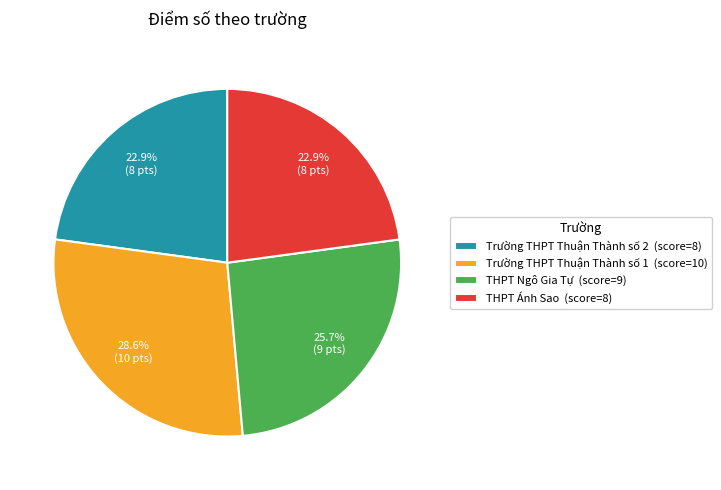

Count the number of slices in the pie.

4